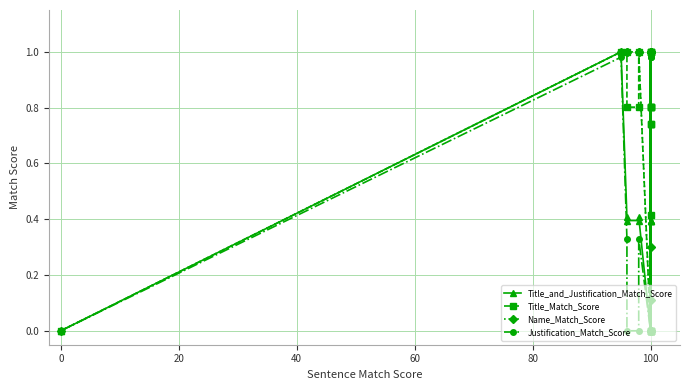

What is the maximum value for Name_Match_Score?

1.0